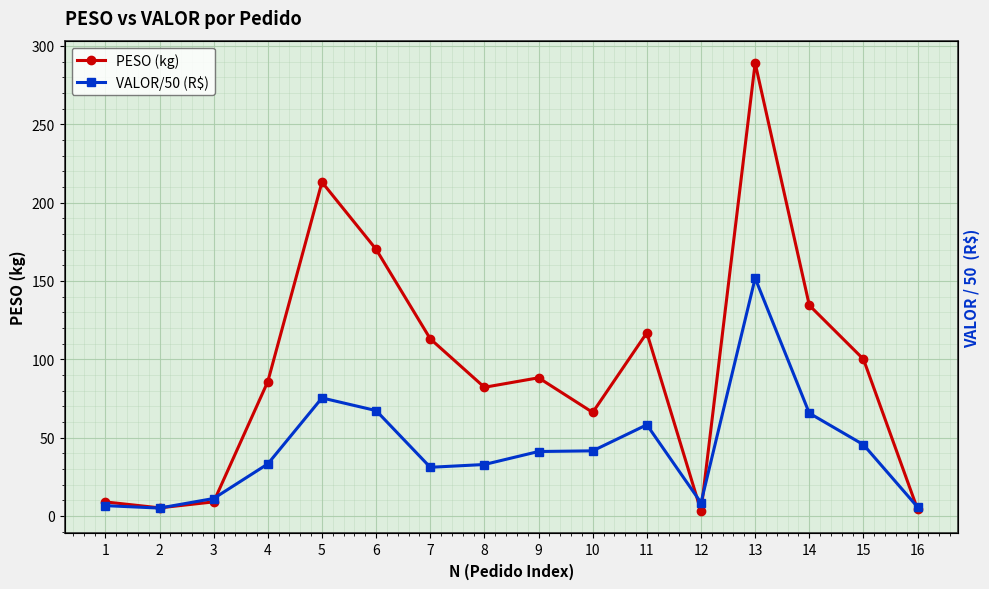

Is the value of VALOR/50 (R$) at 5 greater than the value of PESO (kg) at 15?

No